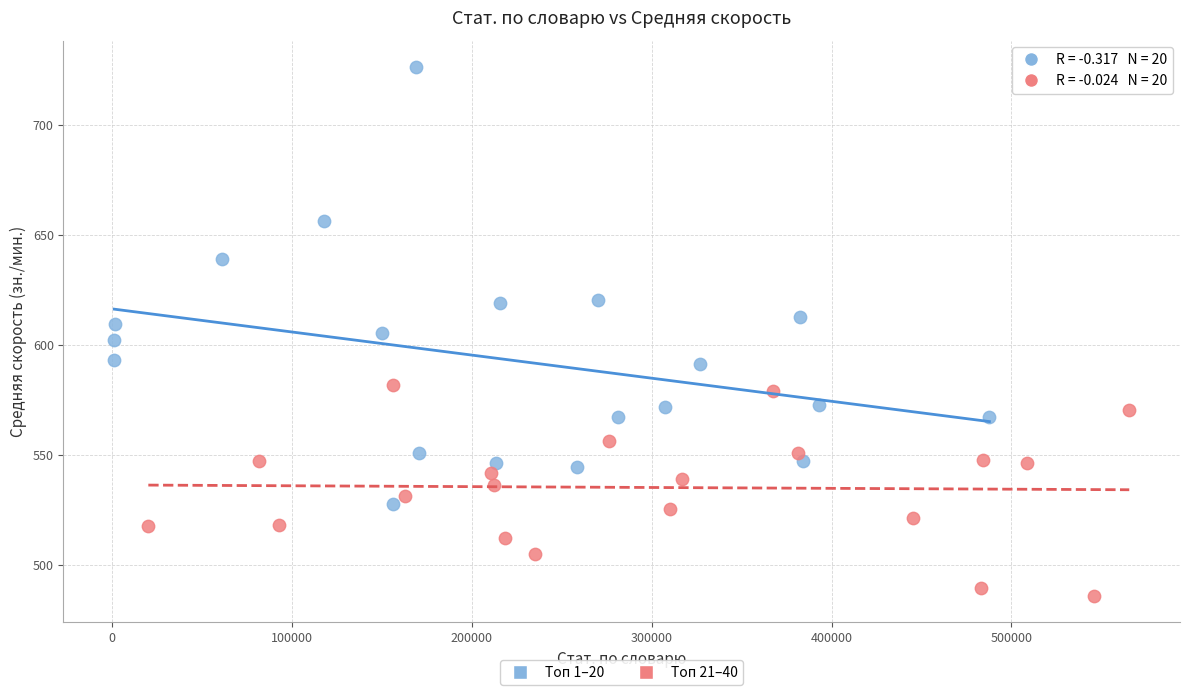

Which series contains the lowest Y value?

Топ 21–40